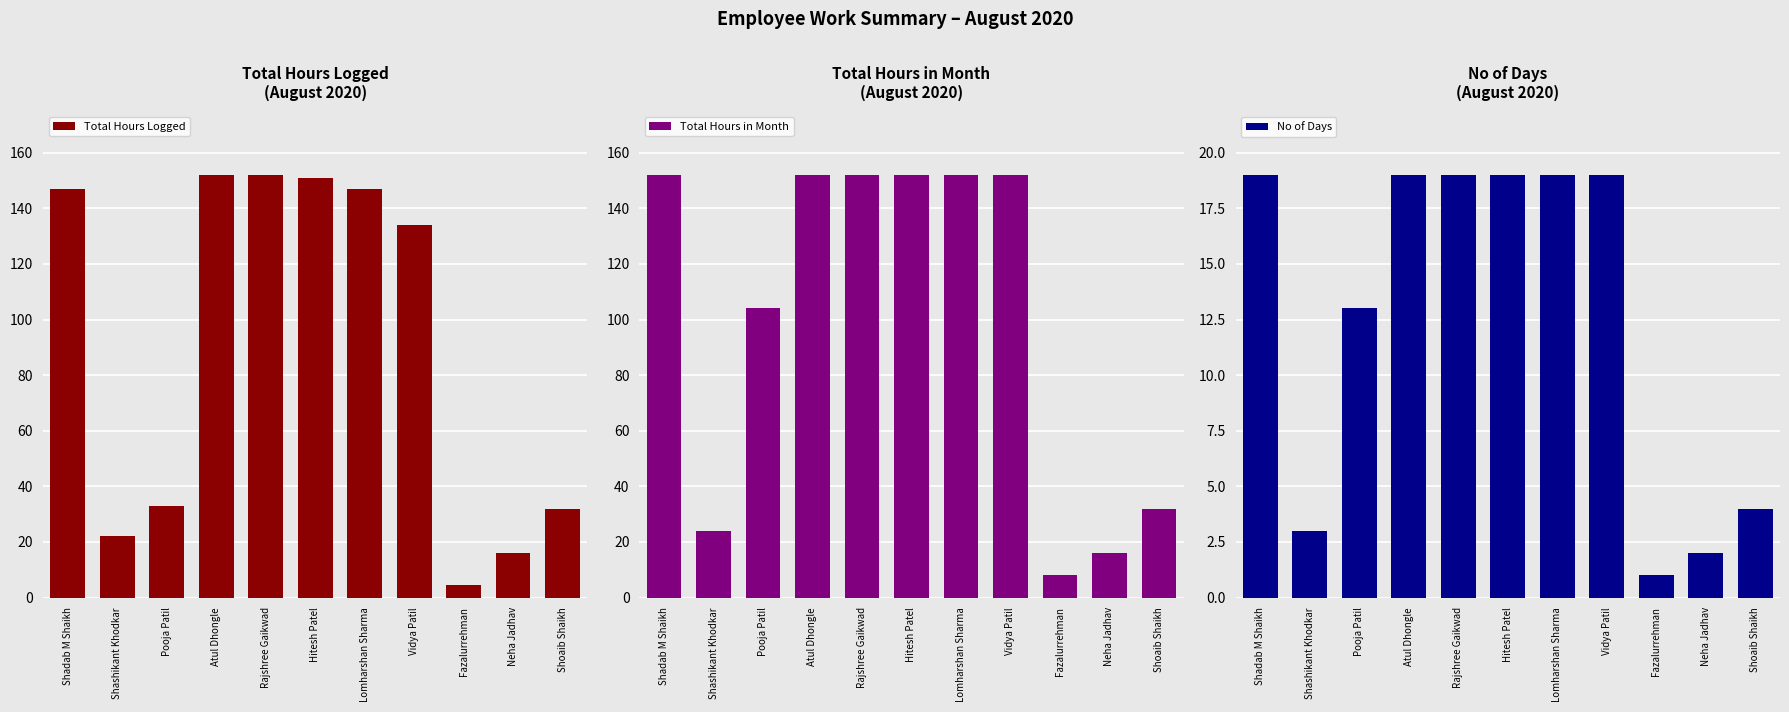

The No of Days series shows 25.4 at Lomharshan Sharma. True or false?

False